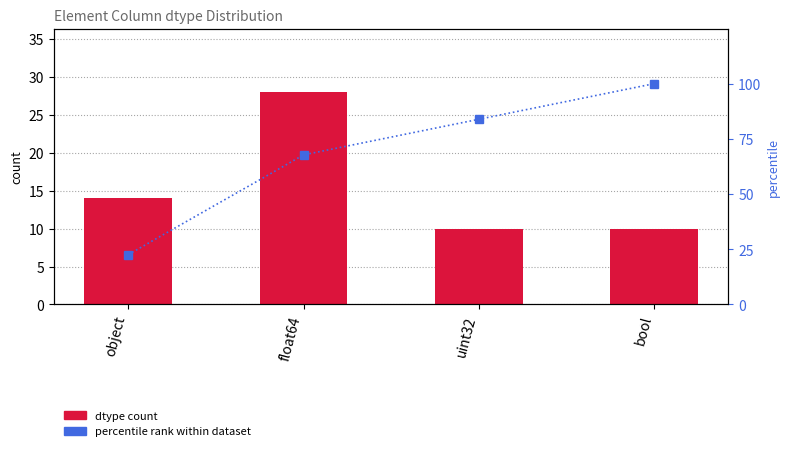

Where does the dtype count series first go above 14?

float64